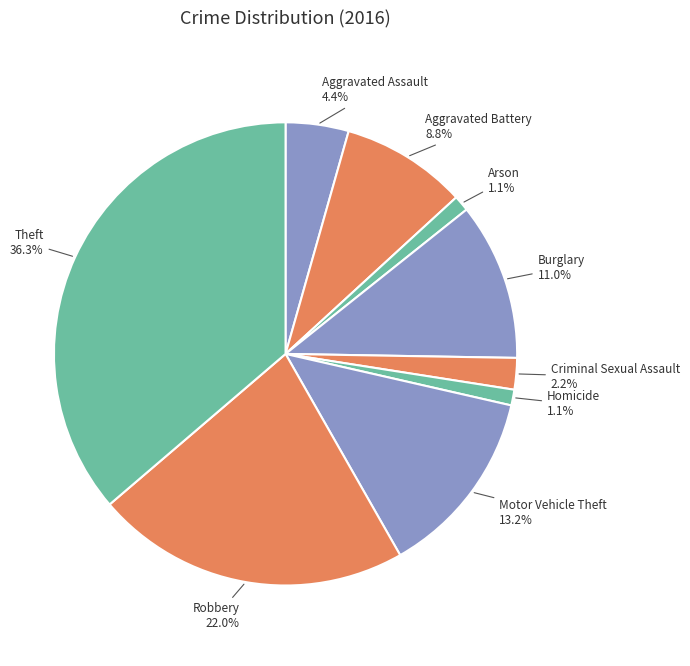

How many slices are in this pie chart?

9